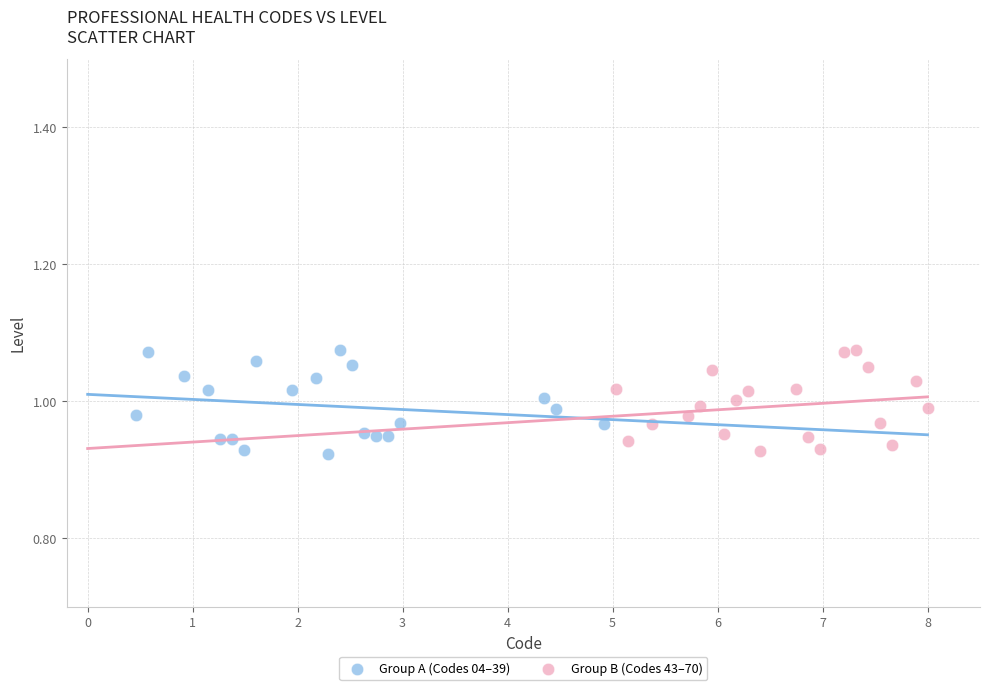

What are all the series names shown in the legend?

Group A (Codes 04–39), Group B (Codes 43–70)